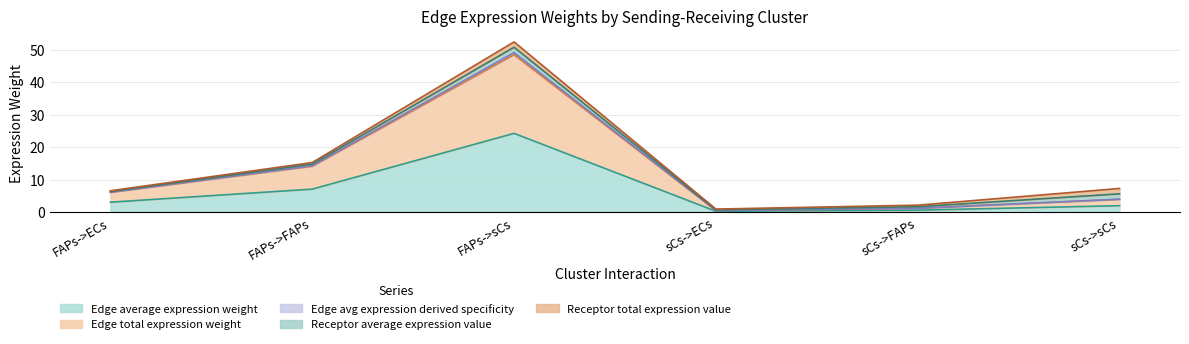

The value of Edge avg expression derived specificity at sCs->FAPs is 1.2. True or false?

True